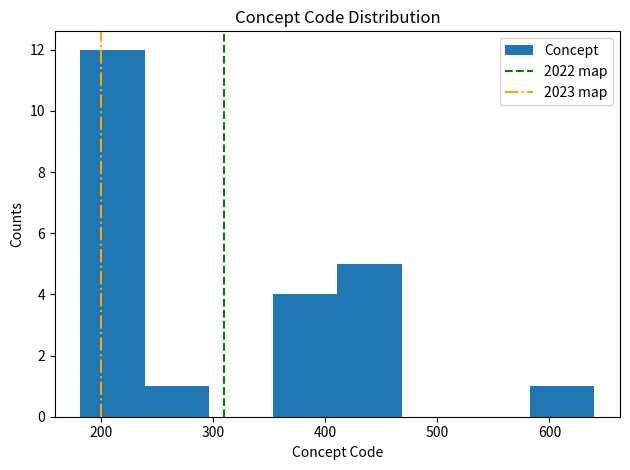

Over which range of the x-axis is the bar tallest?

180 to 240